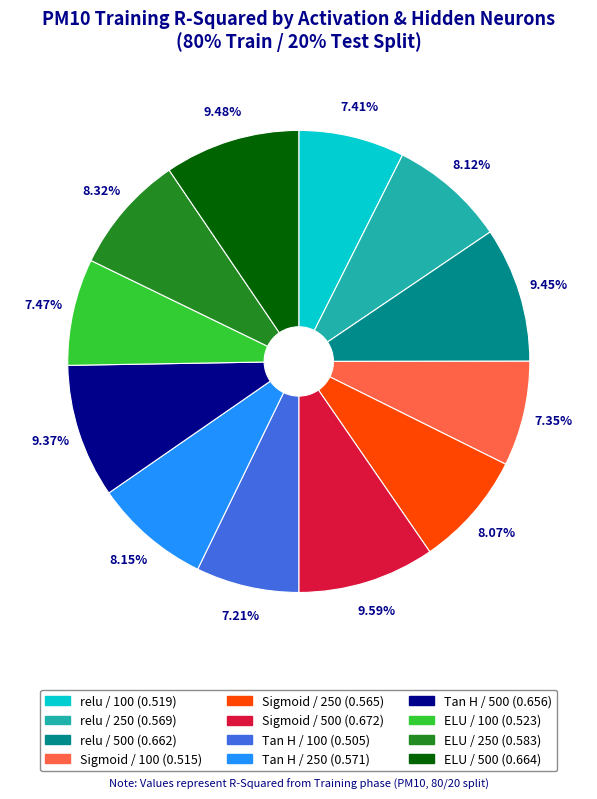

How many slices are in this pie chart?

12